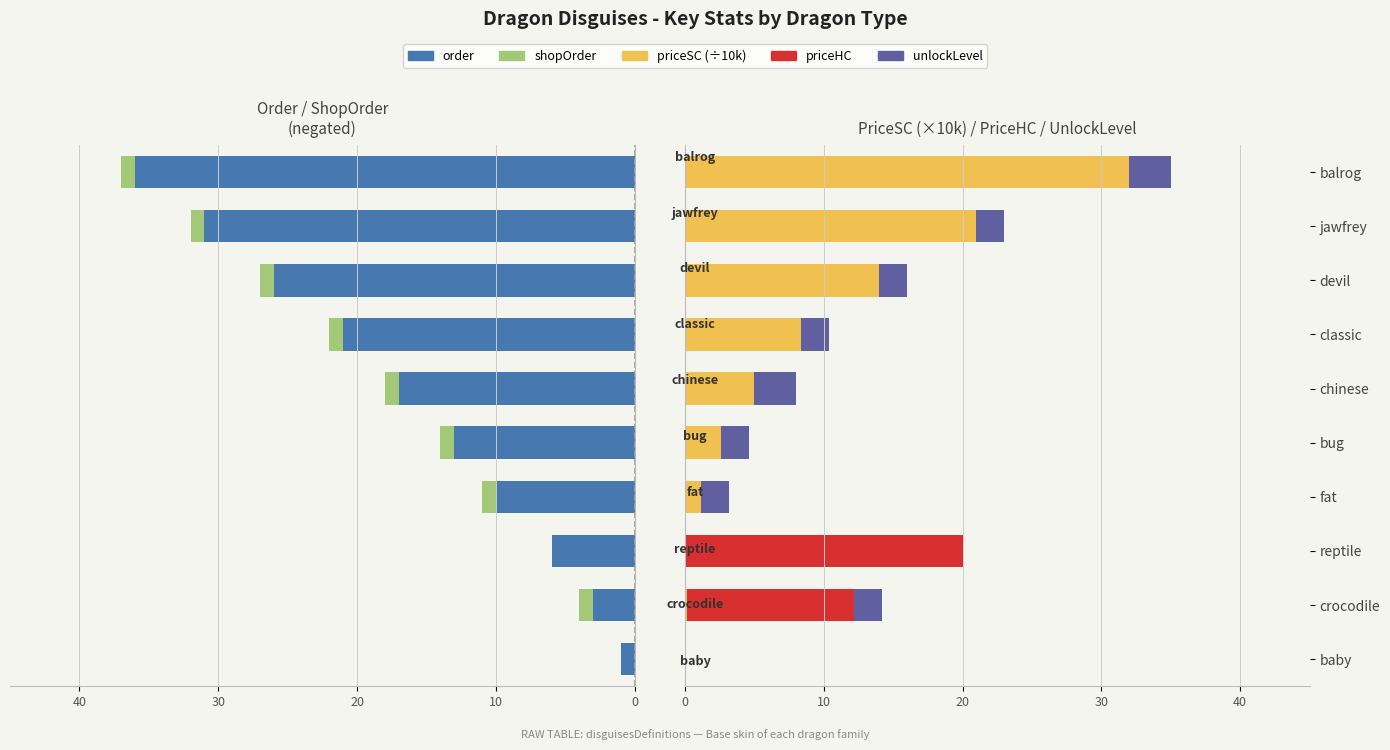

How many unlockLevel values are between 2 and 3?

8